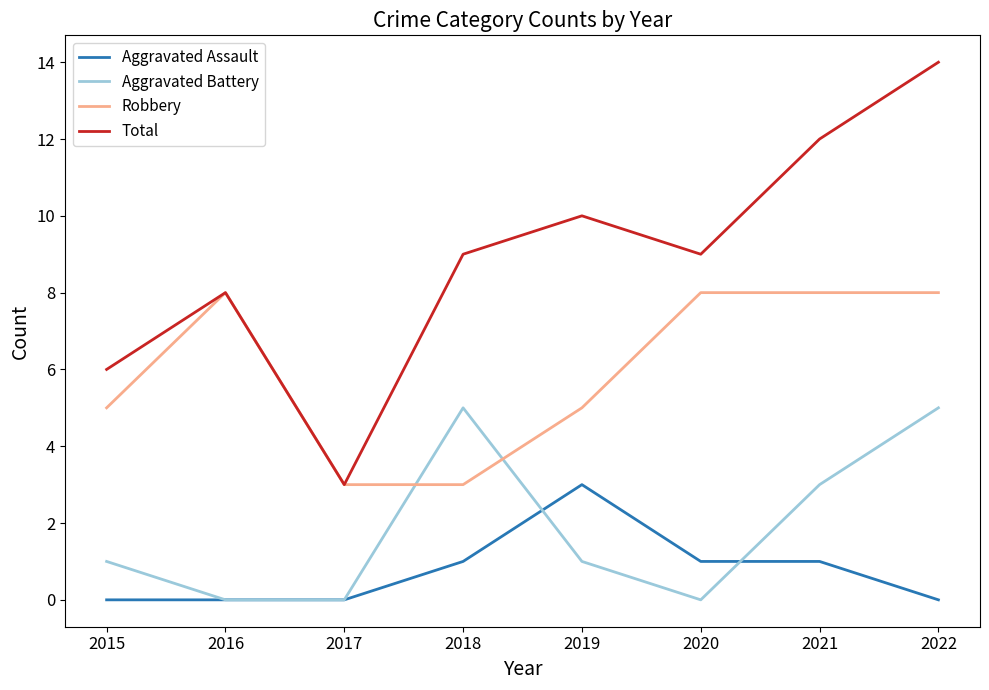

True or false: Aggravated Assault has a value of 5 at 2019.

False